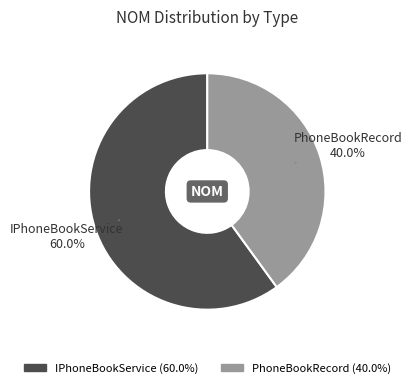

What is the majority slice?

IPhoneBookService